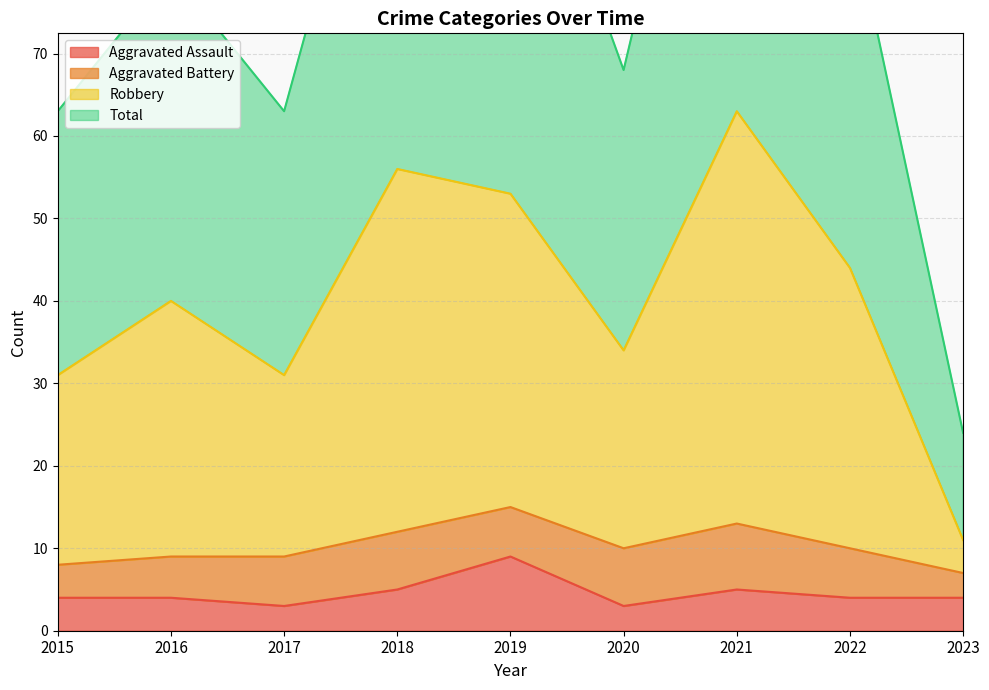

What is the highest value of the Aggravated Assault series?

9